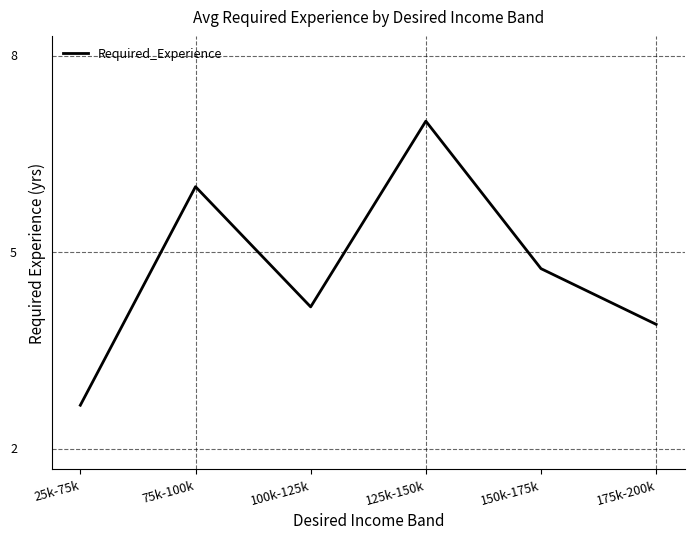

Between 25k-75k and 175k-200k, which is larger?

175k-200k